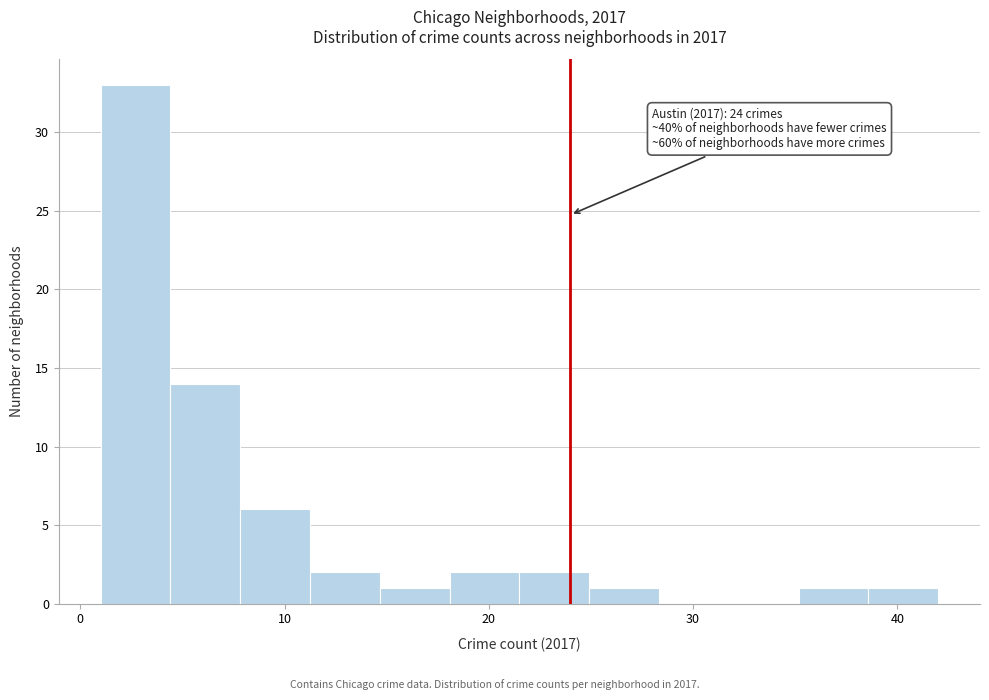

Around what value on the x-axis is the tallest bar? Give the approximate position of its centre, as read against the axis.

3